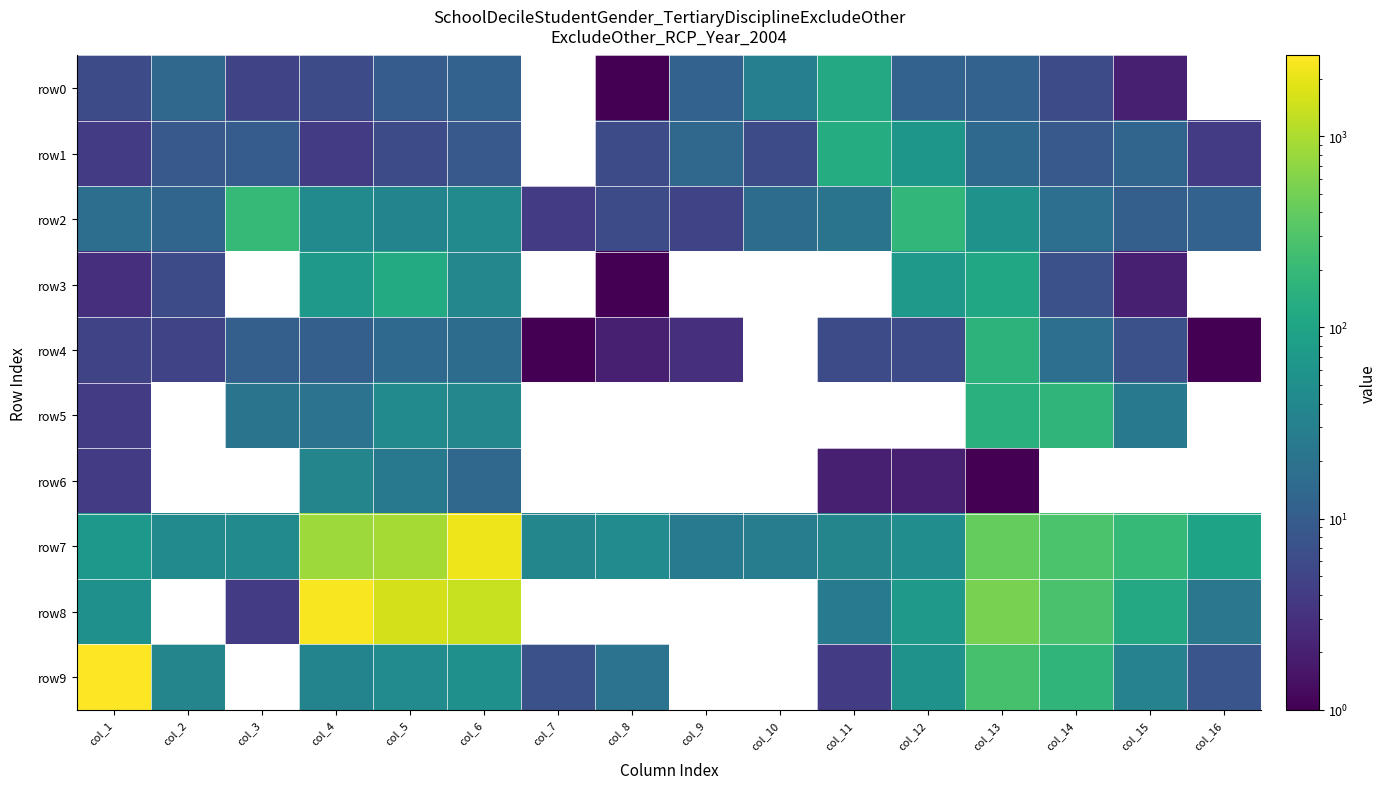

Reading left to right, extract all data points from this chart.

row0: col_1=6	col_2=14	col_3=5	col_4=6	col_5=10	col_6=12	col_7=0	col_8=1	col_9=12	col_10=30	col_11=117	col_12=12	col_13=12	col_14=6	col_15=2	col_16=0
row1: col_1=4	col_2=9	col_3=10	col_4=4	col_5=6	col_6=9	col_7=0	col_8=6	col_9=14	col_10=6	col_11=130	col_12=65	col_13=15	col_14=9	col_15=13	col_16=4
row2: col_1=17	col_2=13	col_3=194	col_4=43	col_5=35	col_6=43	col_7=4	col_8=6	col_9=5	col_10=16	col_11=21	col_12=182	col_13=55	col_14=18	col_15=11	col_16=12
row3: col_1=3	col_2=6	col_3=0	col_4=68	col_5=124	col_6=38	col_7=0	col_8=1	col_9=0	col_10=0	col_11=0	col_12=69	col_13=110	col_14=7	col_15=2	col_16=0
row4: col_1=5	col_2=5	col_3=11	col_4=11	col_5=15	col_6=16	col_7=1	col_8=2	col_9=3	col_10=0	col_11=6	col_12=6	col_13=165	col_14=18	col_15=7	col_16=1
row5: col_1=4	col_2=0	col_3=21	col_4=20	col_5=42	col_6=38	col_7=0	col_8=0	col_9=0	col_10=0	col_11=0	col_12=0	col_13=150	col_14=174	col_15=24	col_16=0
row6: col_1=4	col_2=0	col_3=0	col_4=36	col_5=24	col_6=14	col_7=0	col_8=0	col_9=0	col_10=0	col_11=2	col_12=2	col_13=1	col_14=0	col_15=0	col_16=0
row7: col_1=66	col_2=44	col_3=43	col_4=834	col_5=918	col_6=2139	col_7=37	col_8=45	col_9=26	col_10=28	col_11=36	col_12=48	col_13=410	col_14=288	col_15=199	col_16=96
row8: col_1=53	col_2=0	col_3=4	col_4=2480	col_5=1614	col_6=1350	col_7=0	col_8=0	col_9=0	col_10=0	col_11=25	col_12=72	col_13=544	col_14=276	col_15=115	col_16=23
row9: col_1=2644	col_2=36	col_3=0	col_4=35	col_5=45	col_6=52	col_7=7	col_8=20	col_9=0	col_10=0	col_11=4	col_12=55	col_13=266	col_14=172	col_15=33	col_16=8